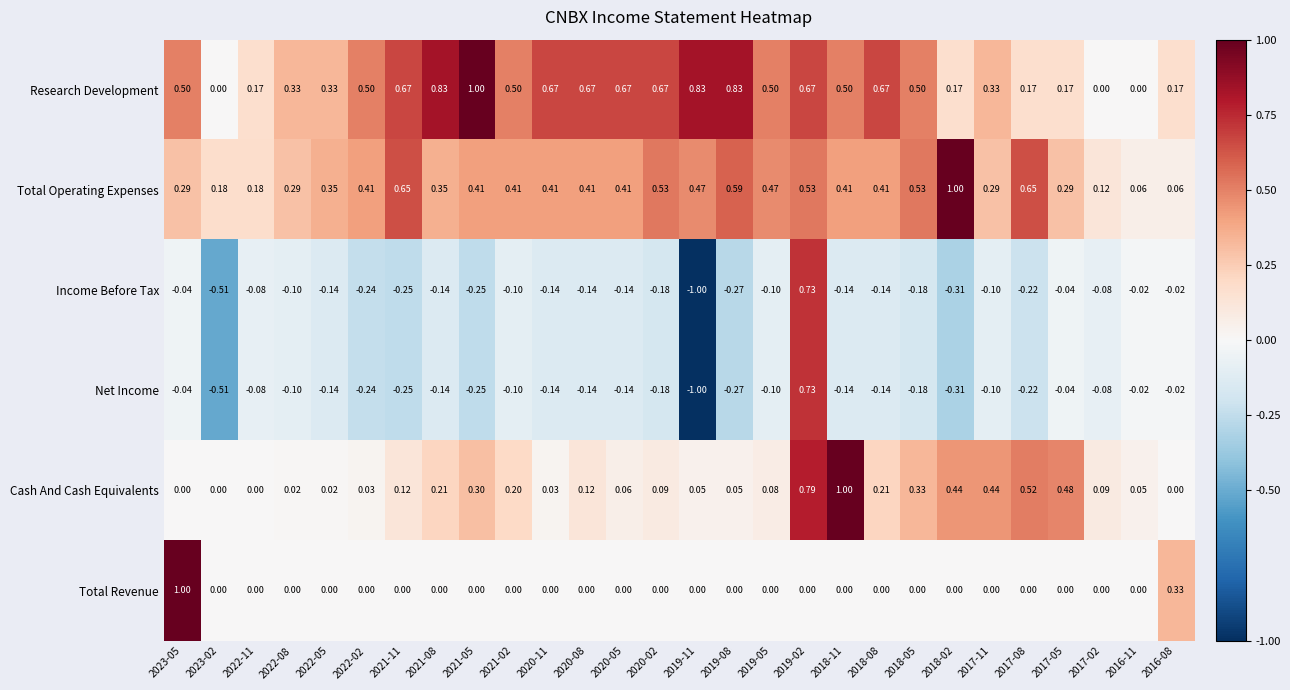

How many values in the Income Before Tax series are below 0?

27